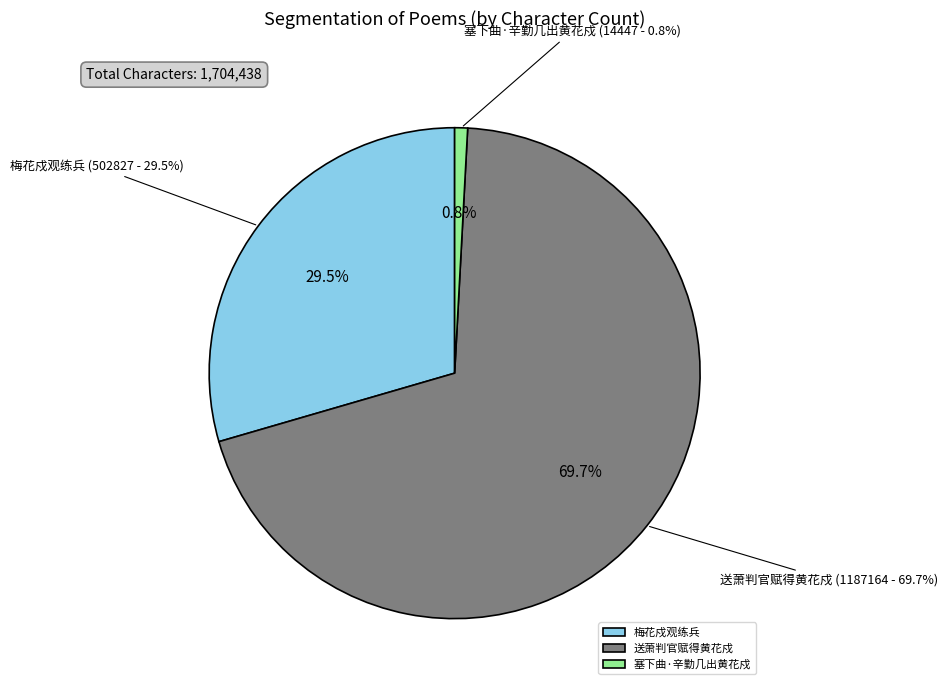

What percentage is the 塞下曲·辛勤几出黄花戍 slice, to the nearest percent?

1%